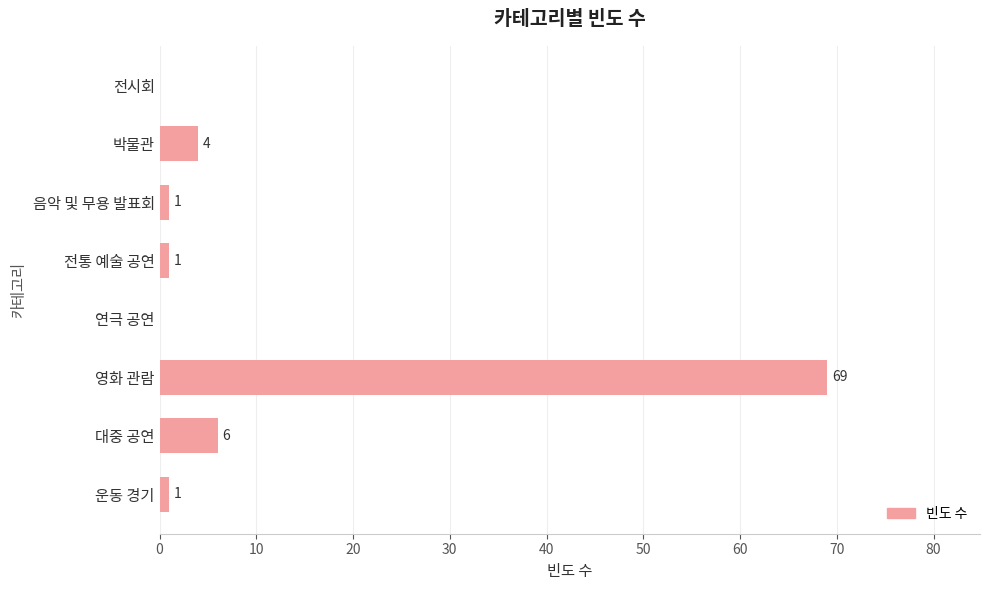

The chart shows a value of 1 at 음악 및 무용 발표회. True or false?

True